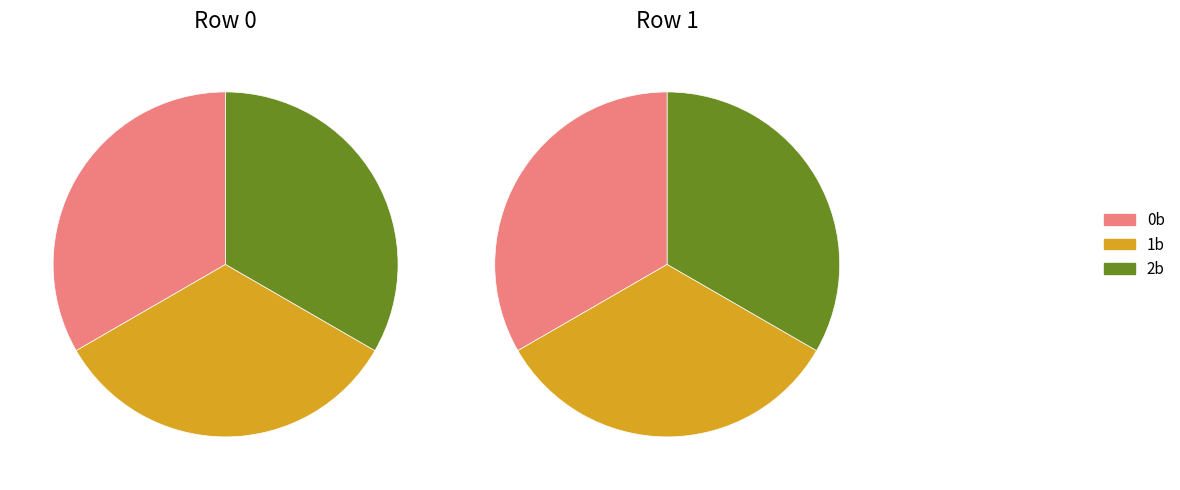

Between 1b and 2b, which is larger?

1b